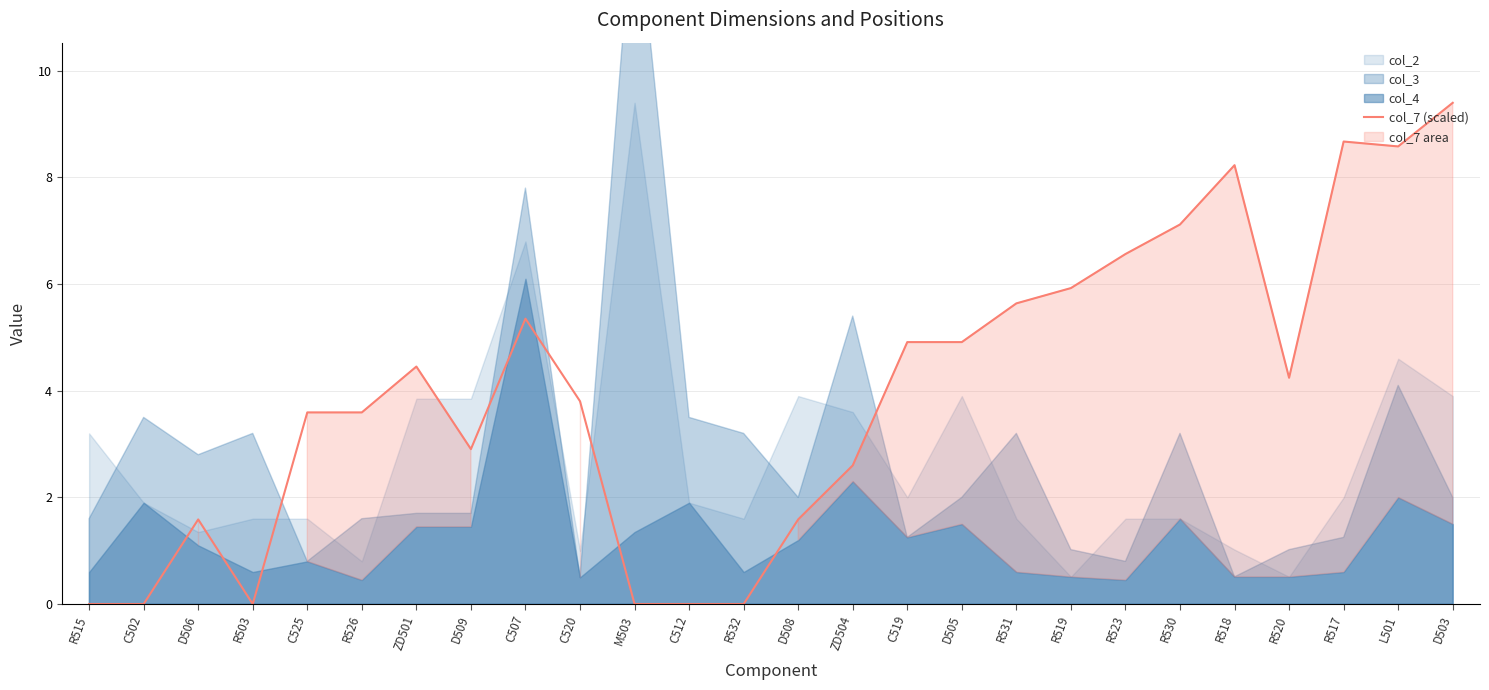

True or false: the data shows 8.7 at R517.

True